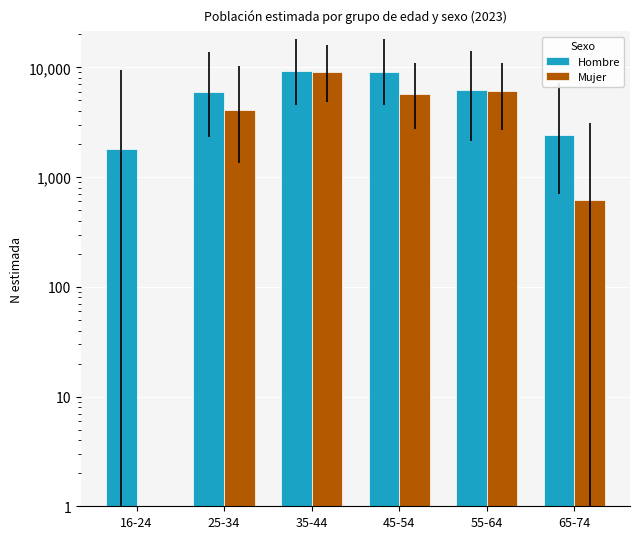

What is the spread (max minus min) of values at 16-24?

1790